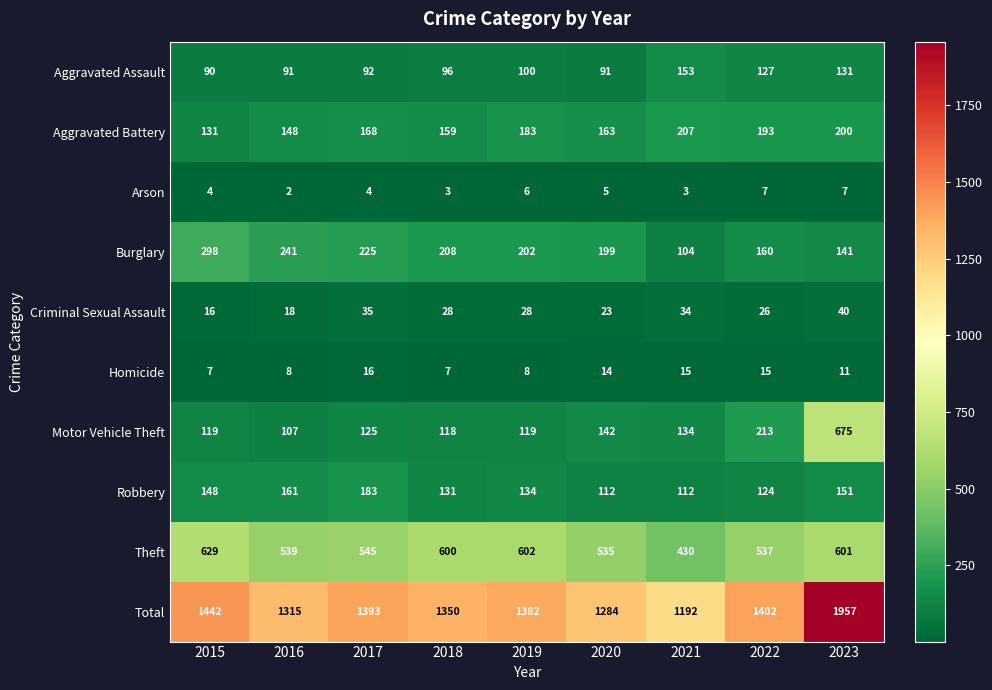

At which category is the sum across all series the highest?

2023